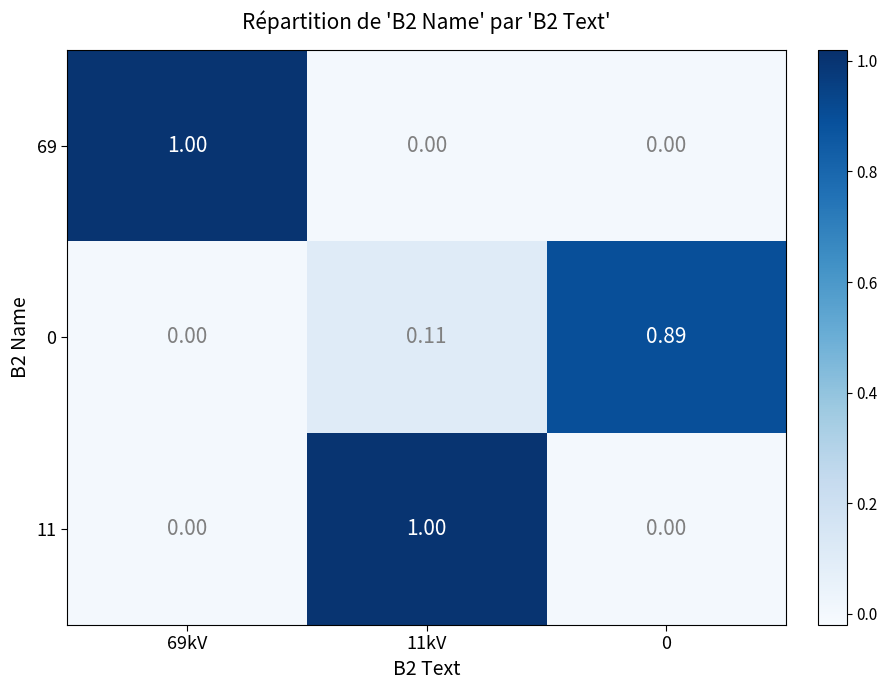

Is the value of 69 at 0 greater than the value of 0 at 11kV?

No